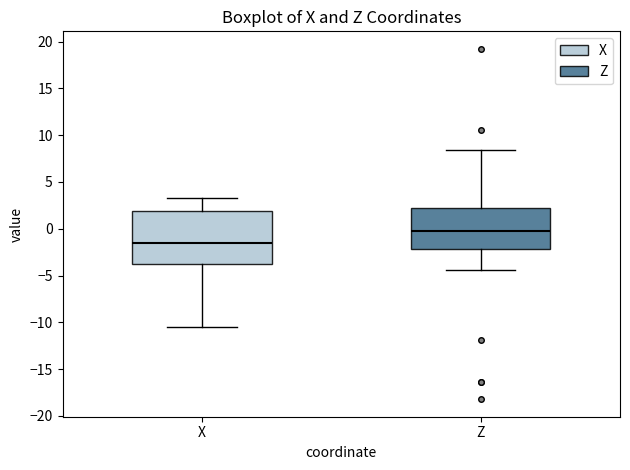

Where is the lower edge of the box for Z on the y-axis? The values are not printed on the chart, so give them approximately, as read against the axis.

-2.0